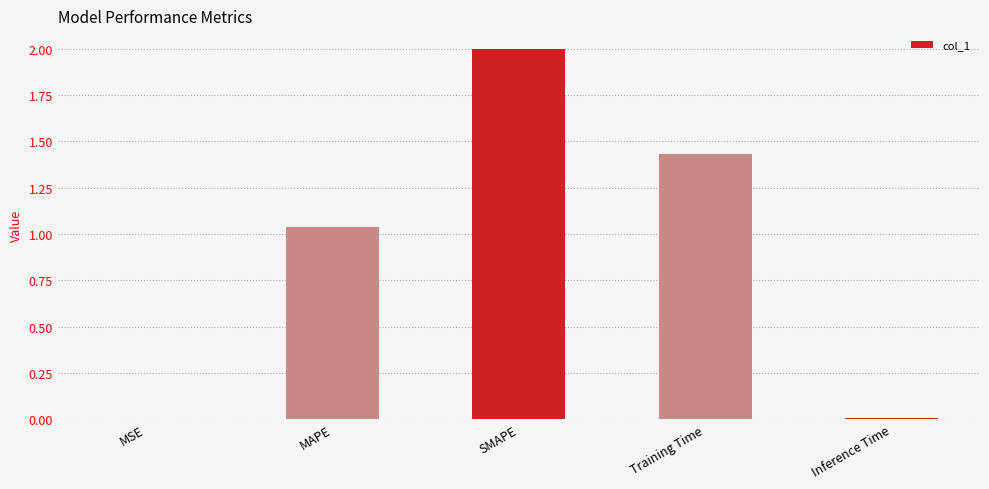

What is the average value?

0.9